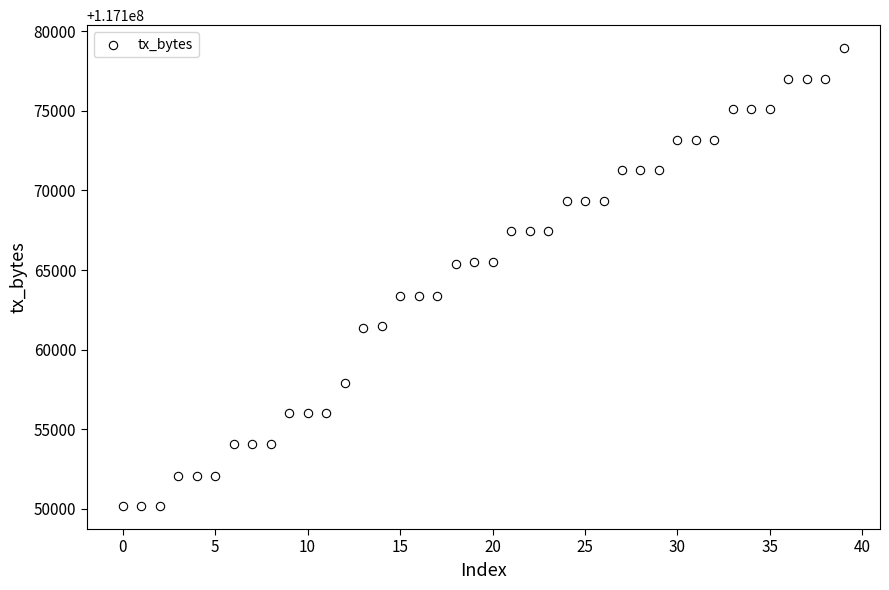

What is the range of Y values (max minus min)?

28755